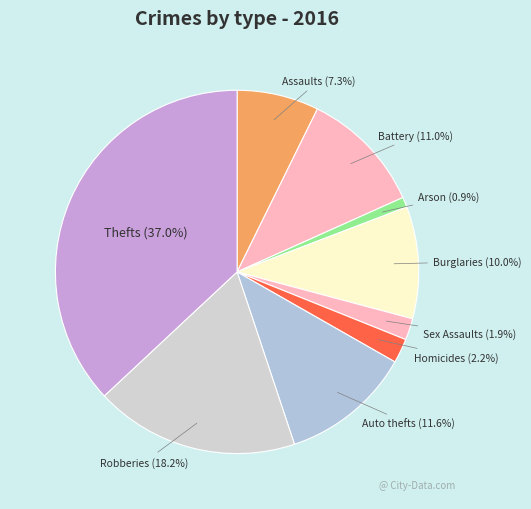

Count the number of slices in the pie.

9